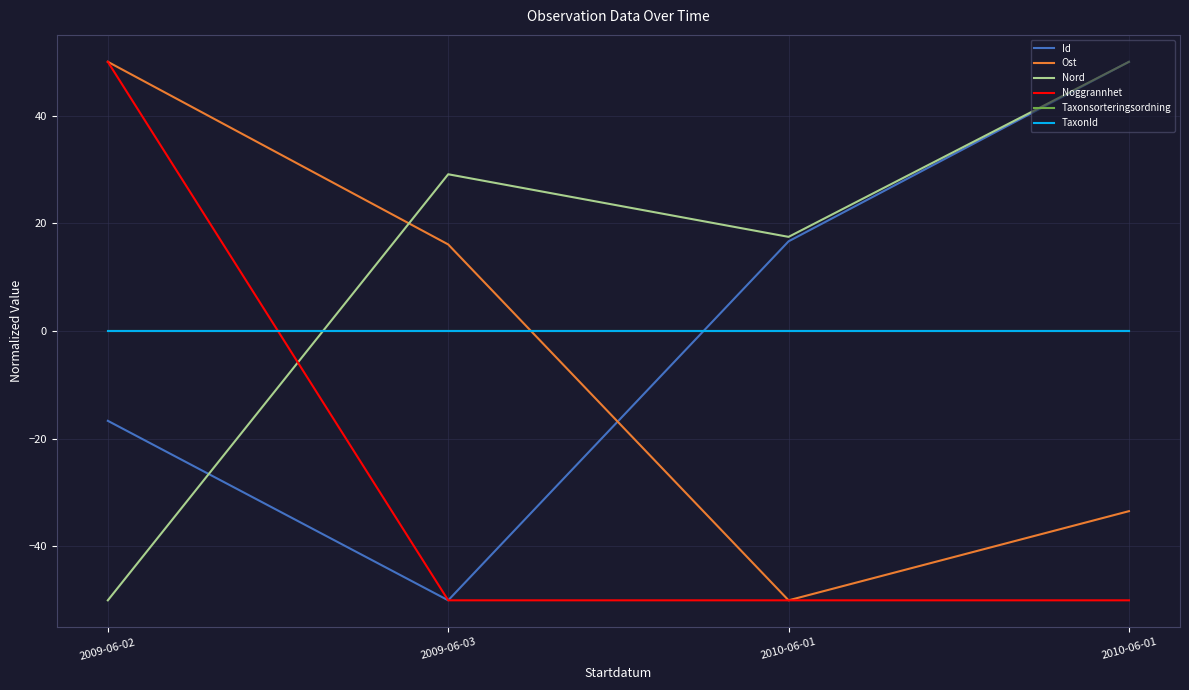

Does the chart have visible grid lines?

Yes